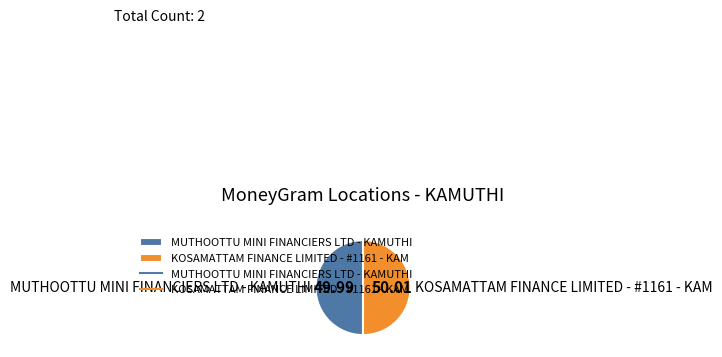

True or false: MUTHOOTTU MINI FINANCIERS LTD - KAMUTHI accounts for 39% of the total.

False